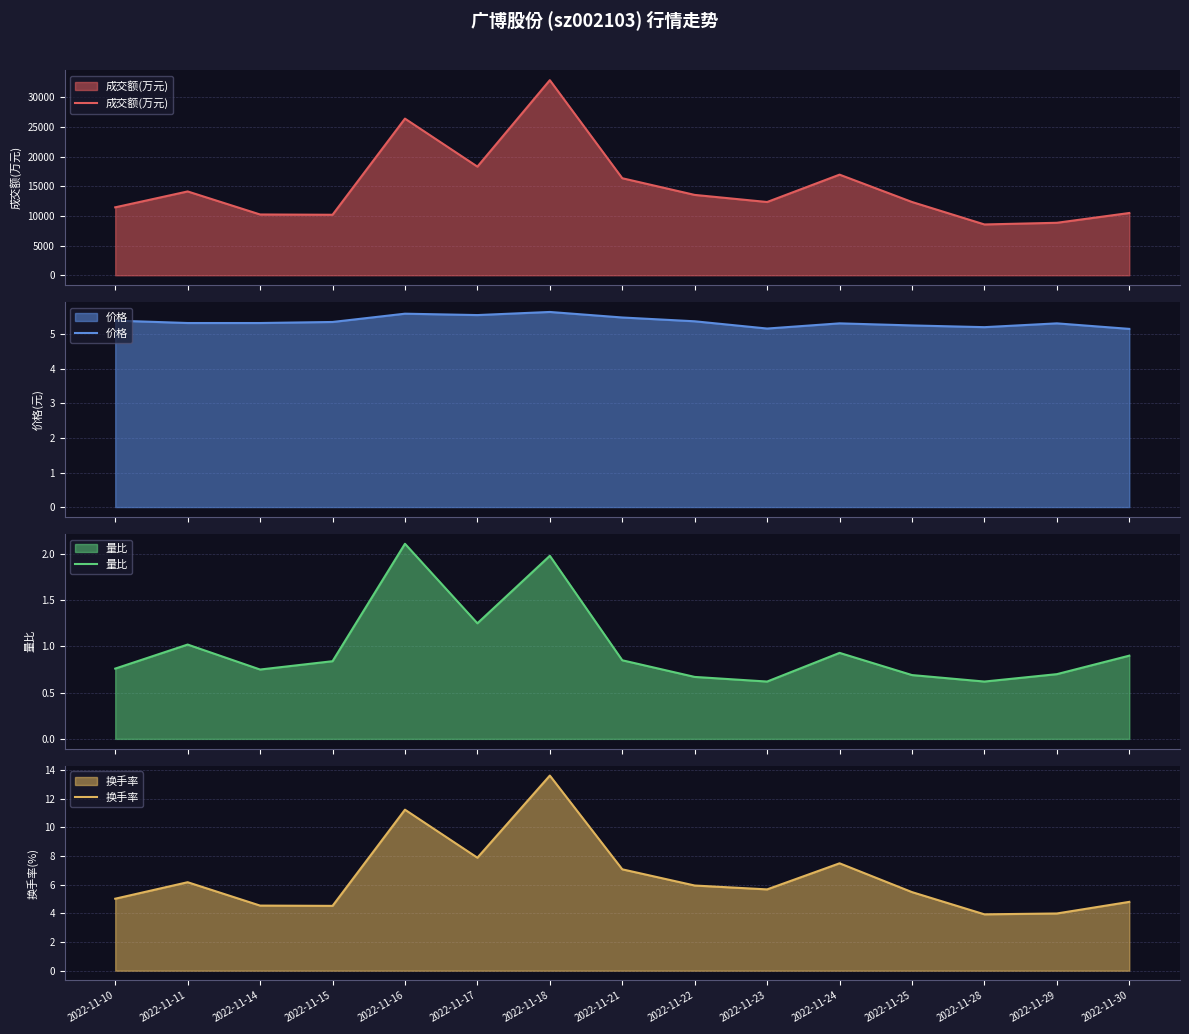

What is the difference between the maximum and minimum values in the 价格 series?

0.5